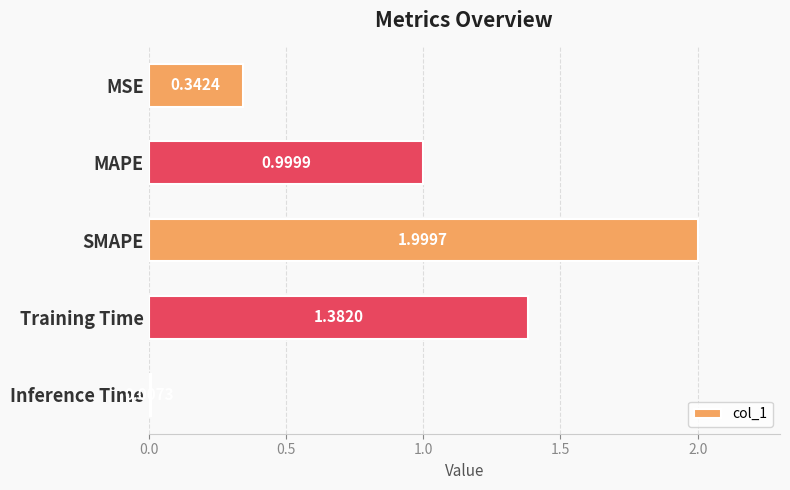

How many distinct data groups are displayed?

1